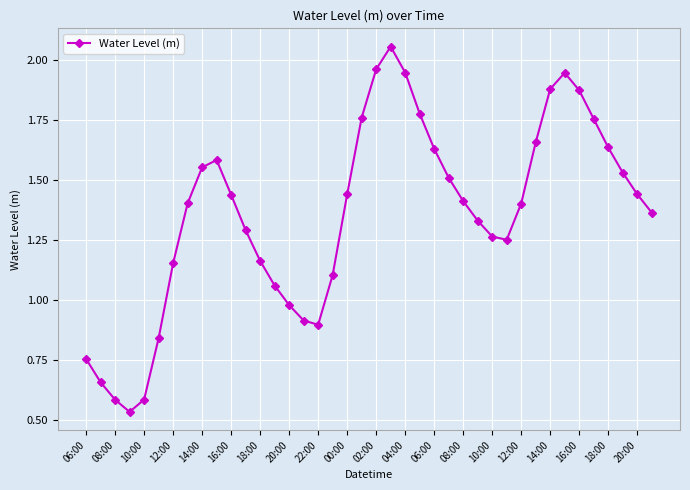

How many interior local valleys (lower than both neighbors) does the data have?

3